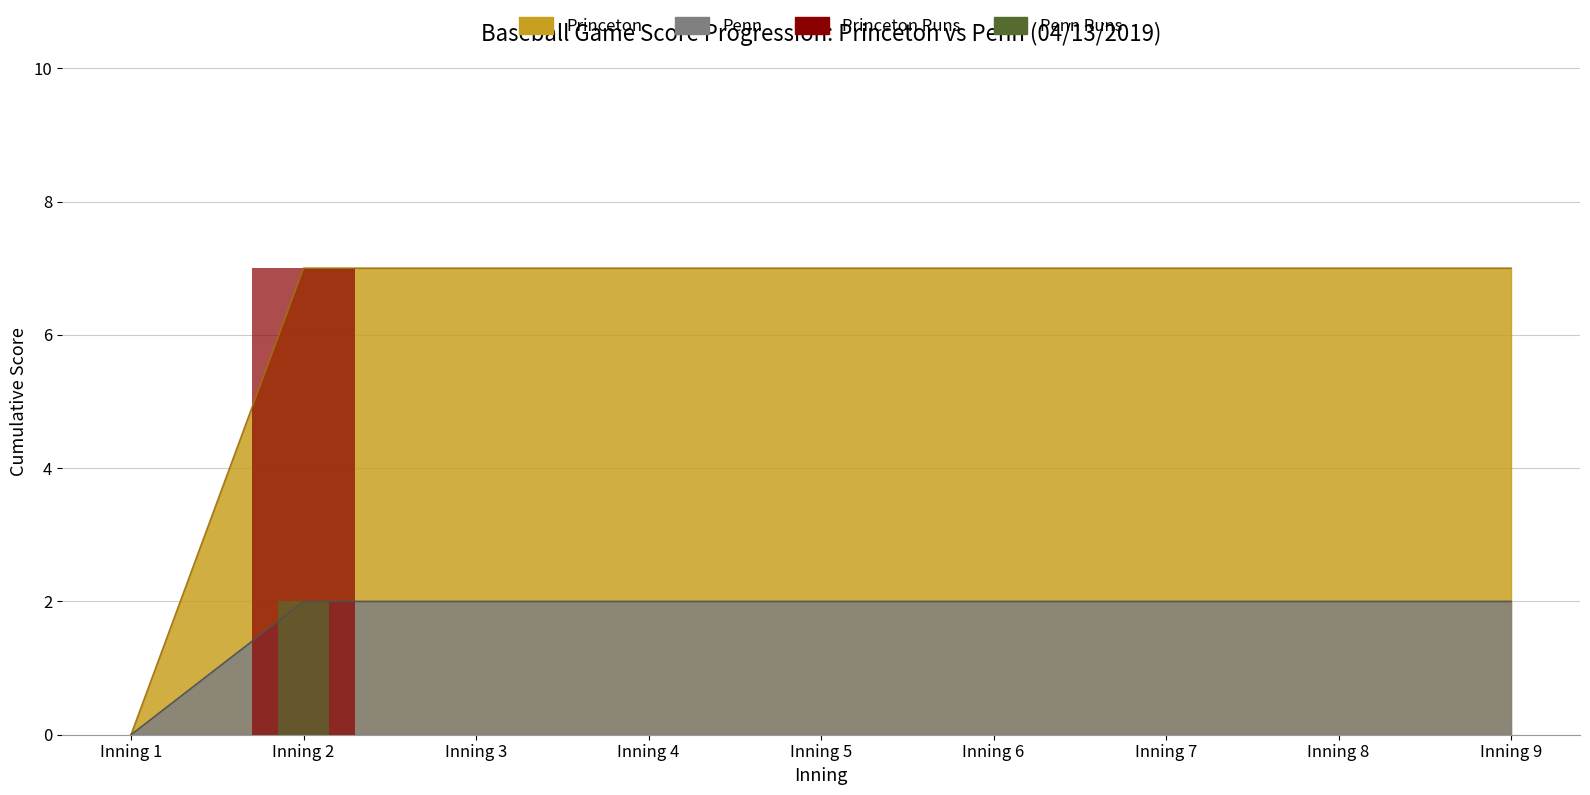

How many positive values does the Princeton series have?

8